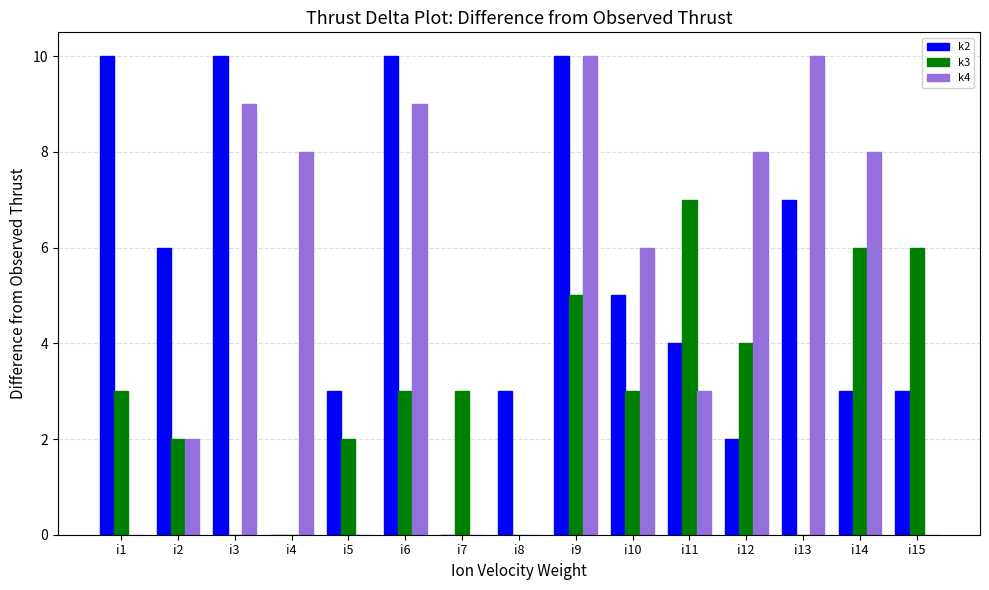

Where does the k4 series first go above 6?

i3